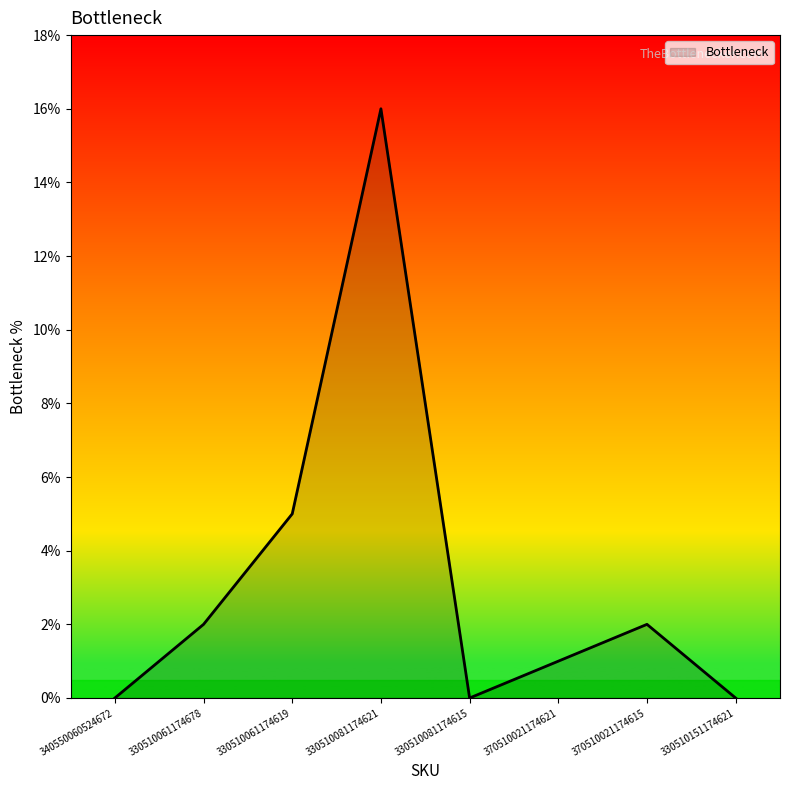

Is it true that the value at 330510151174621 is 0?

True